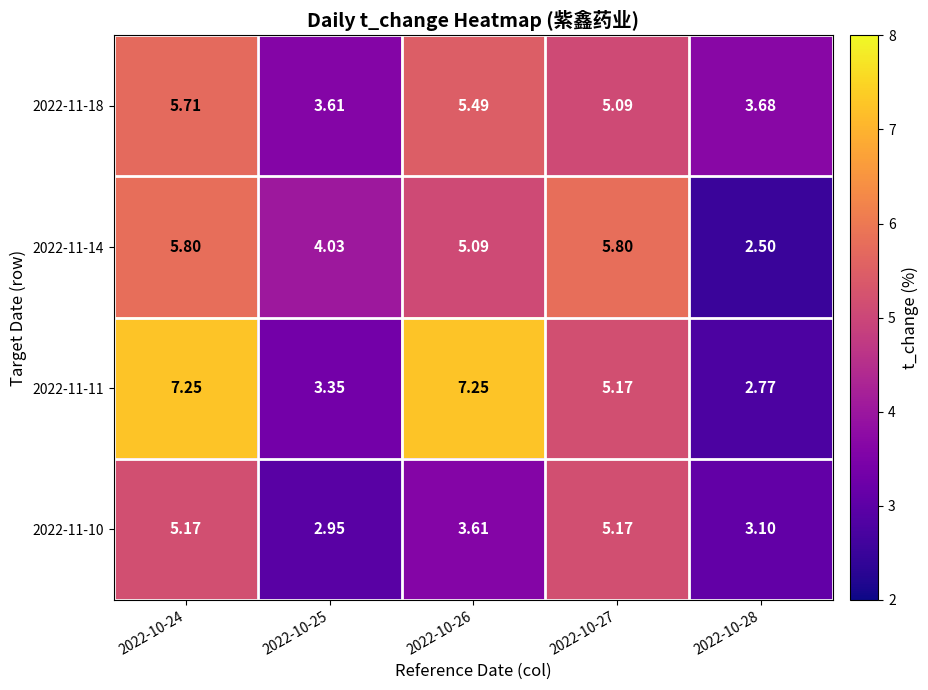

Is the value of 2022-11-14 at 2022-10-27 greater than the value of 2022-11-18 at 2022-10-24?

Yes